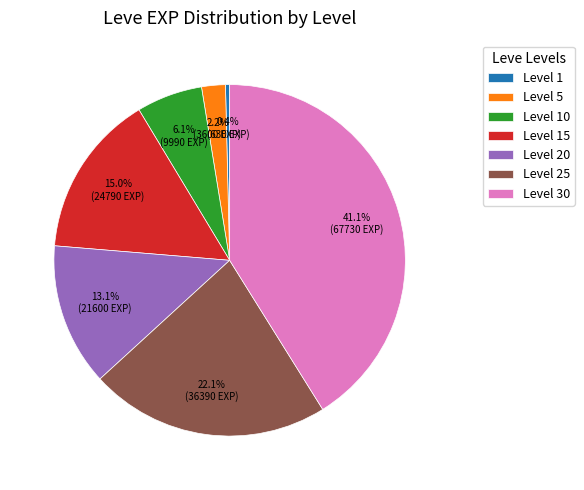

Is Level 5 the majority of the pie?

No